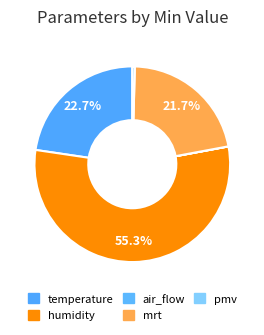

To the nearest percent, what percentage of the pie is temperature?

23%